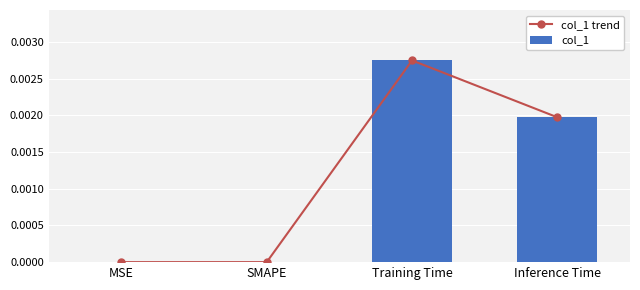

At which label is col_1 closest to 0?

MSE